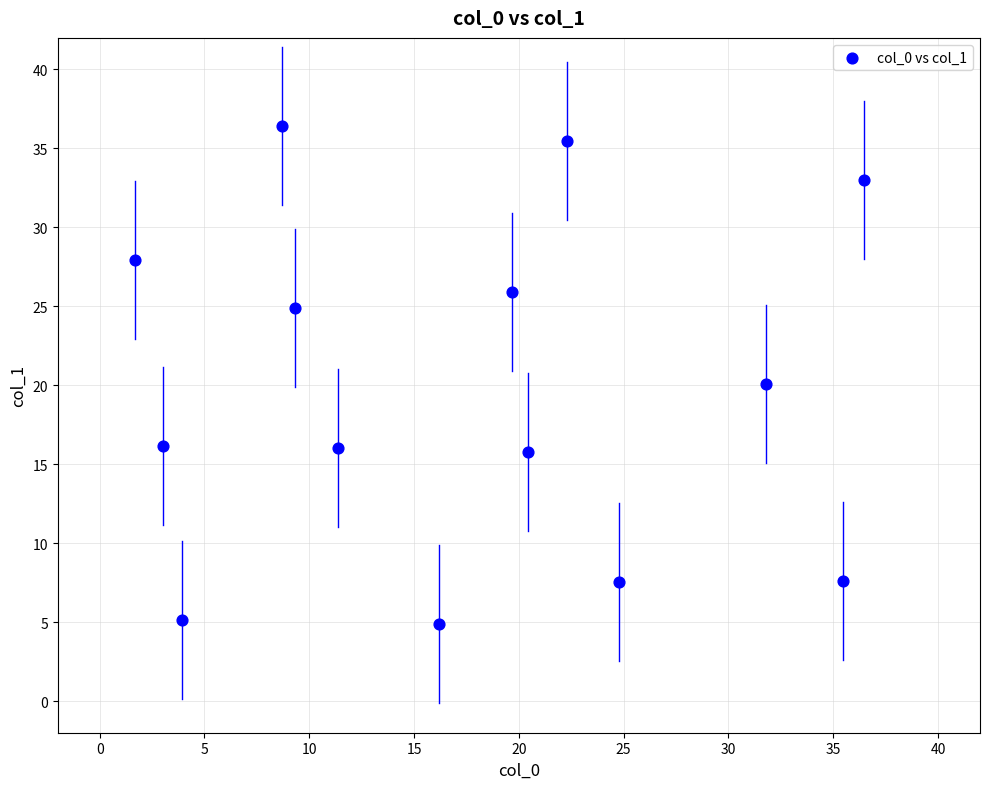

What is the range of Y values (max minus min)?

31.6